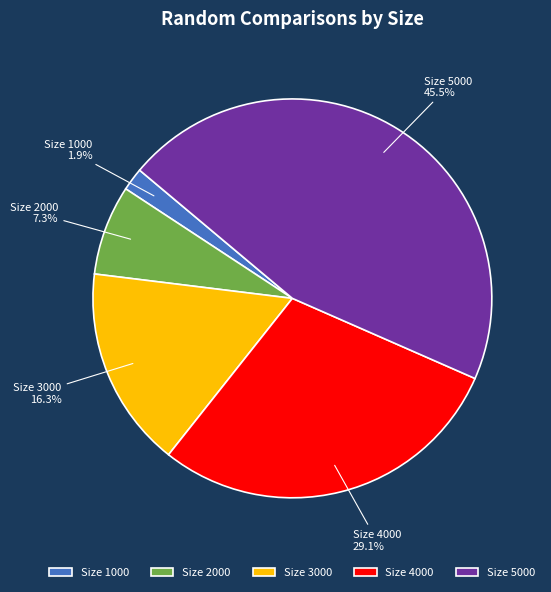

What is the total percentage of Size 3000 and Size 2000?

23.6%